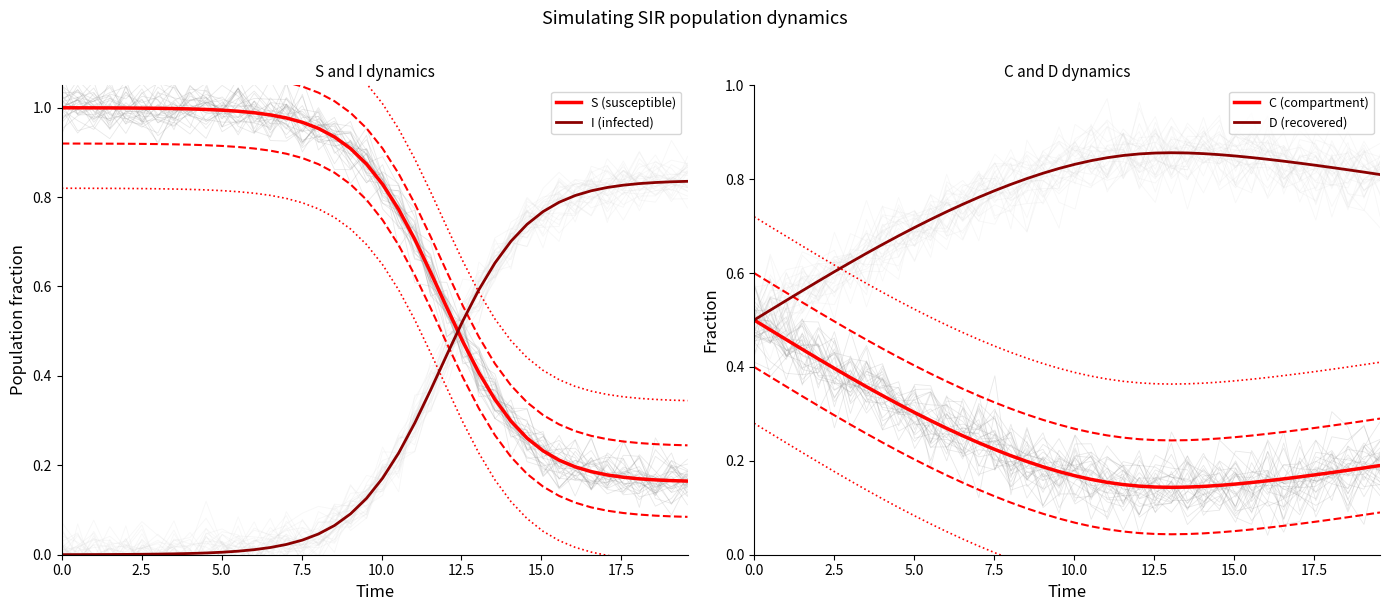

True or false: I (infected) and S (susceptible) cross at least once.

True